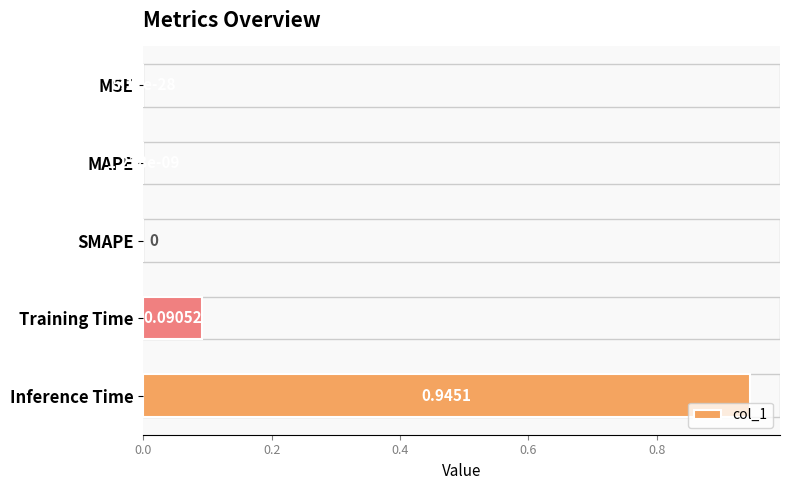

Between Training Time and MAPE, which is larger?

Training Time